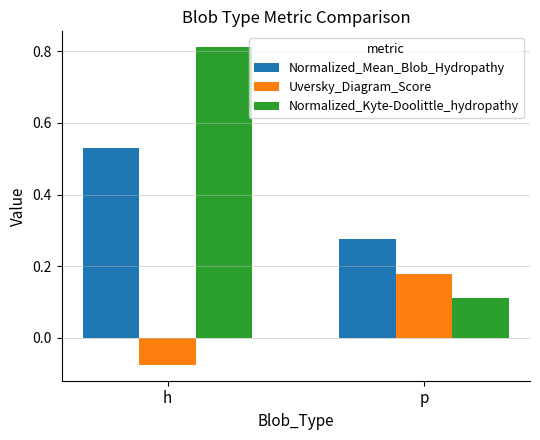

What is the sum of the Normalized_Kyte-Doolittle_hydropathy values at h and p?

0.9